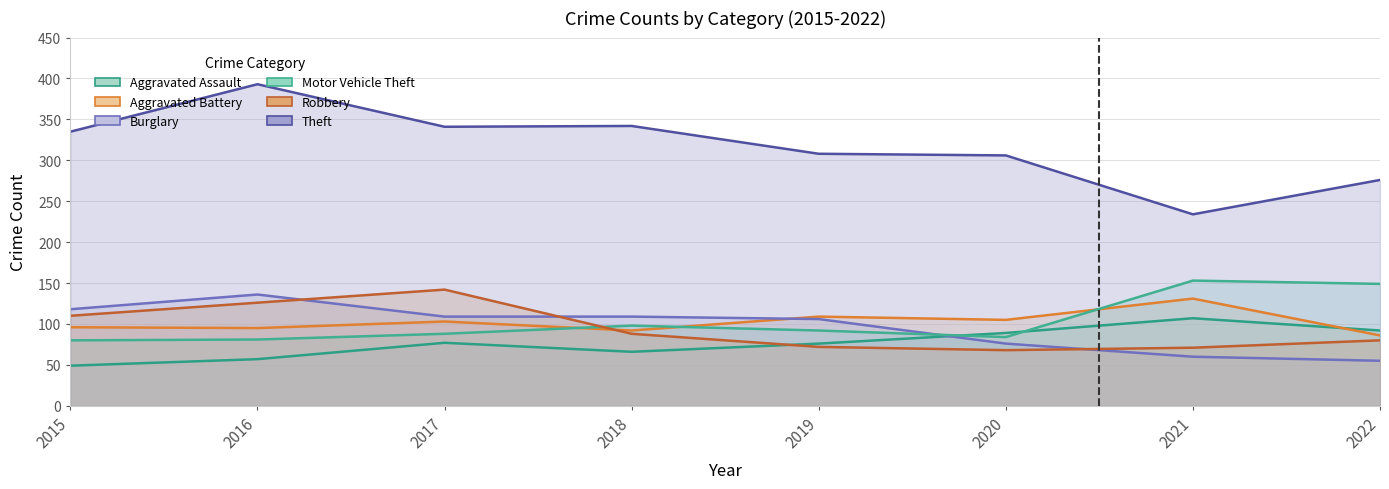

List the labels in order of Theft value, largest first.

2016, 2018, 2017, 2015, 2019, 2020, 2022, 2021